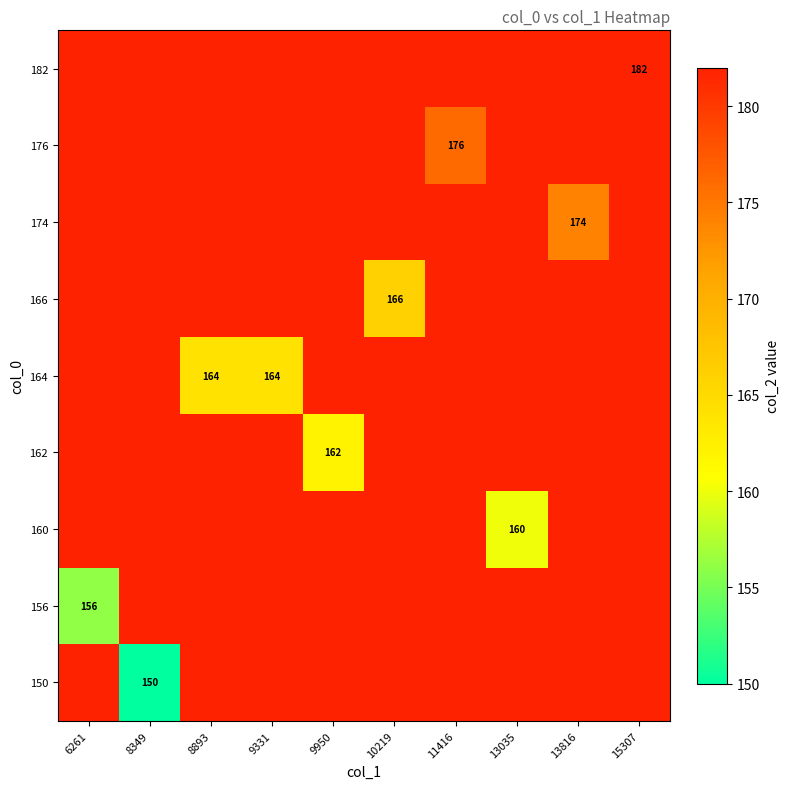

How many data points does each series have?

10